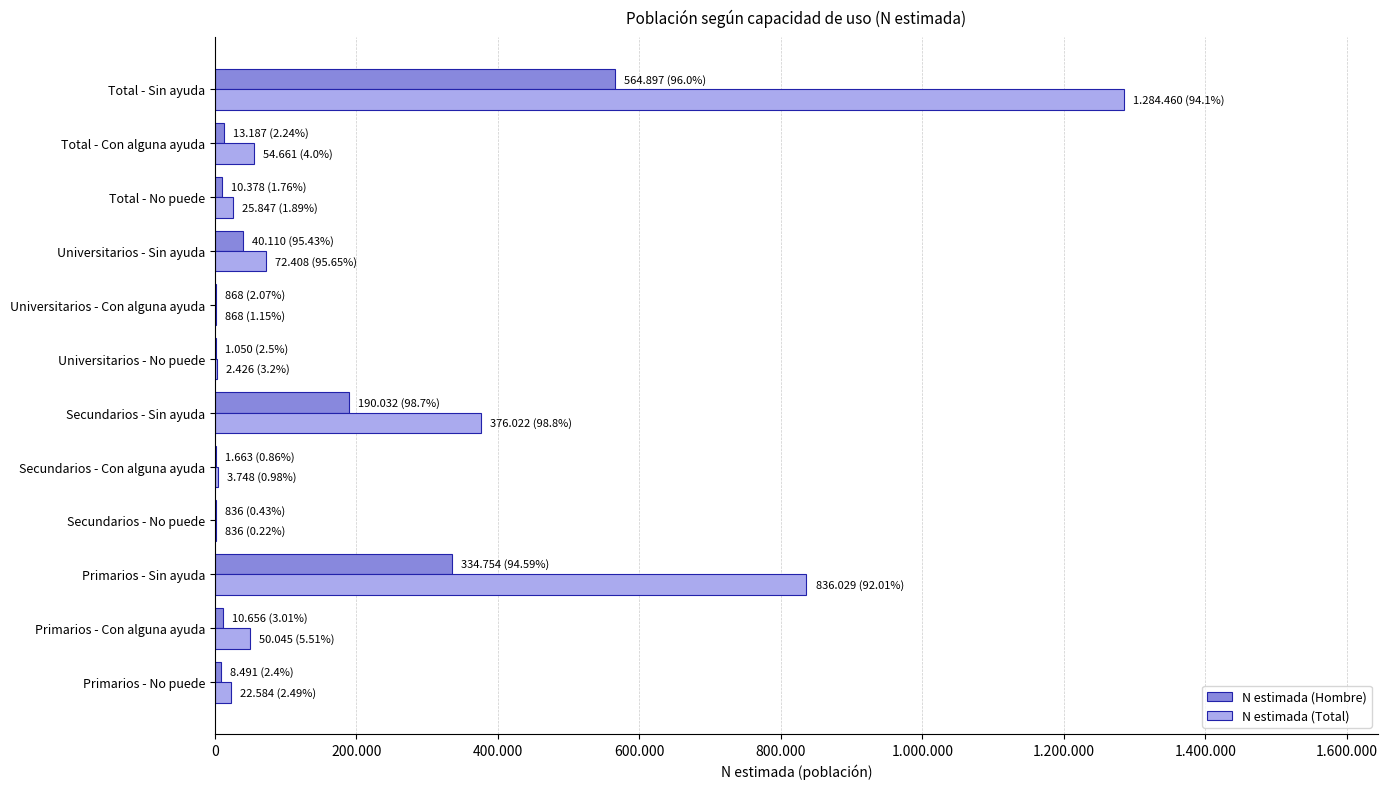

What is the minimum value shown in the chart?

836